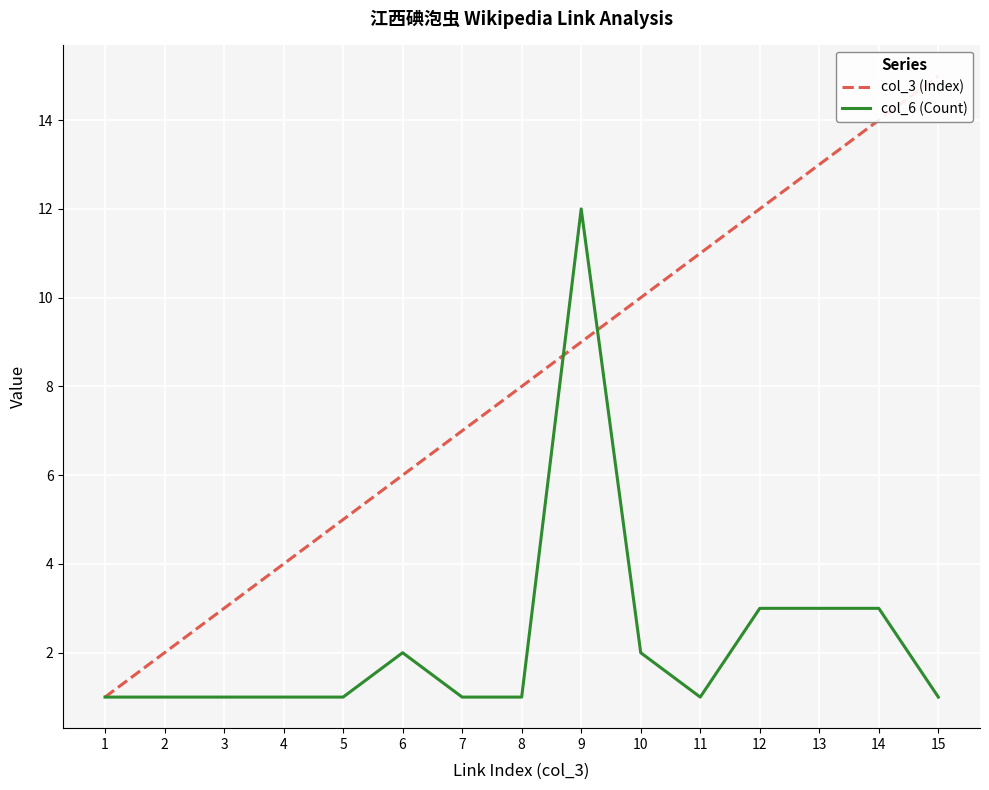

Where is the first local maximum for col_6 (Count)?

6